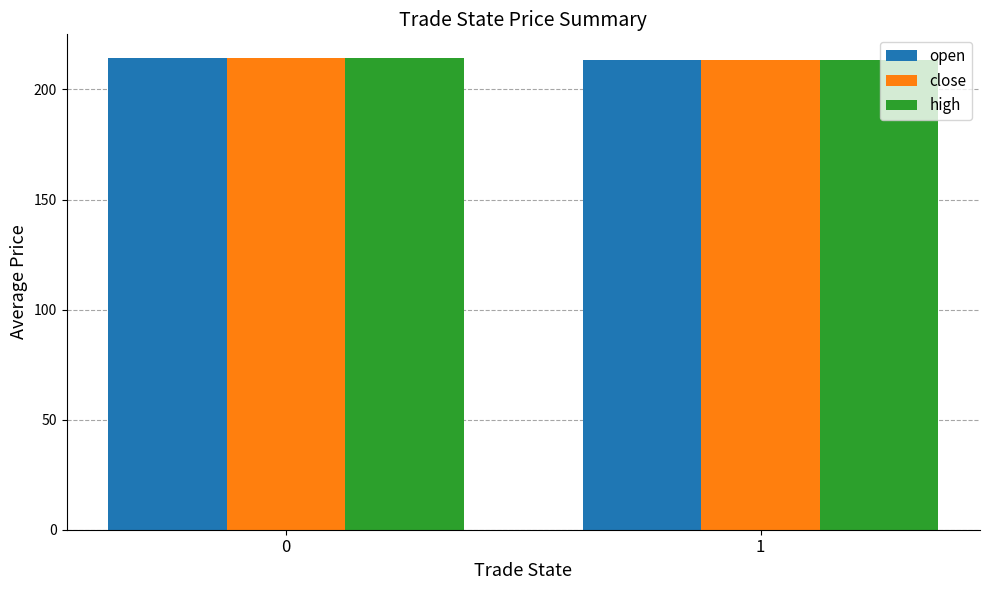

What is the average value of the high series?

214.0